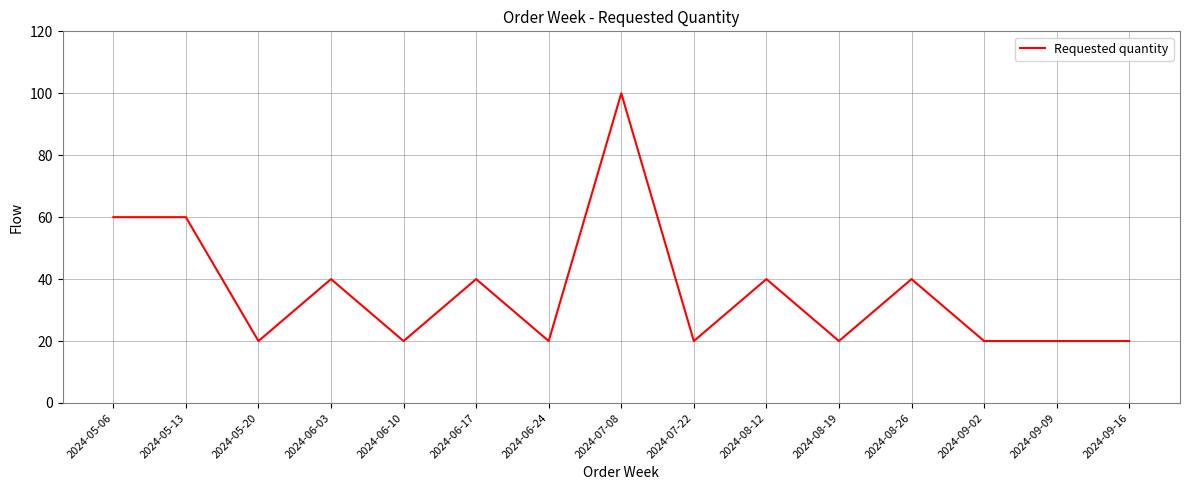

Where is the first local minimum?

2024-05-20